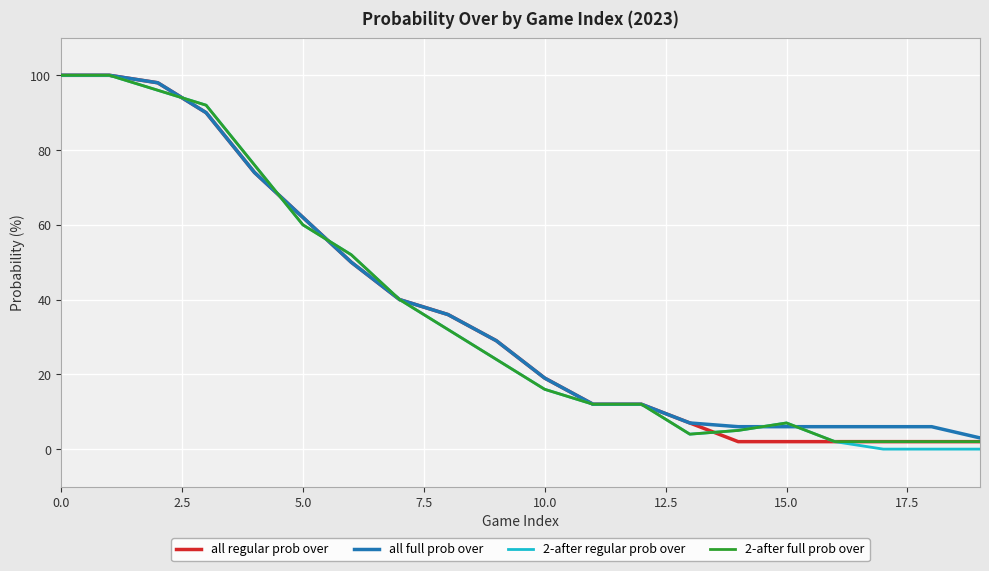

How many lines are shown in the chart?

4